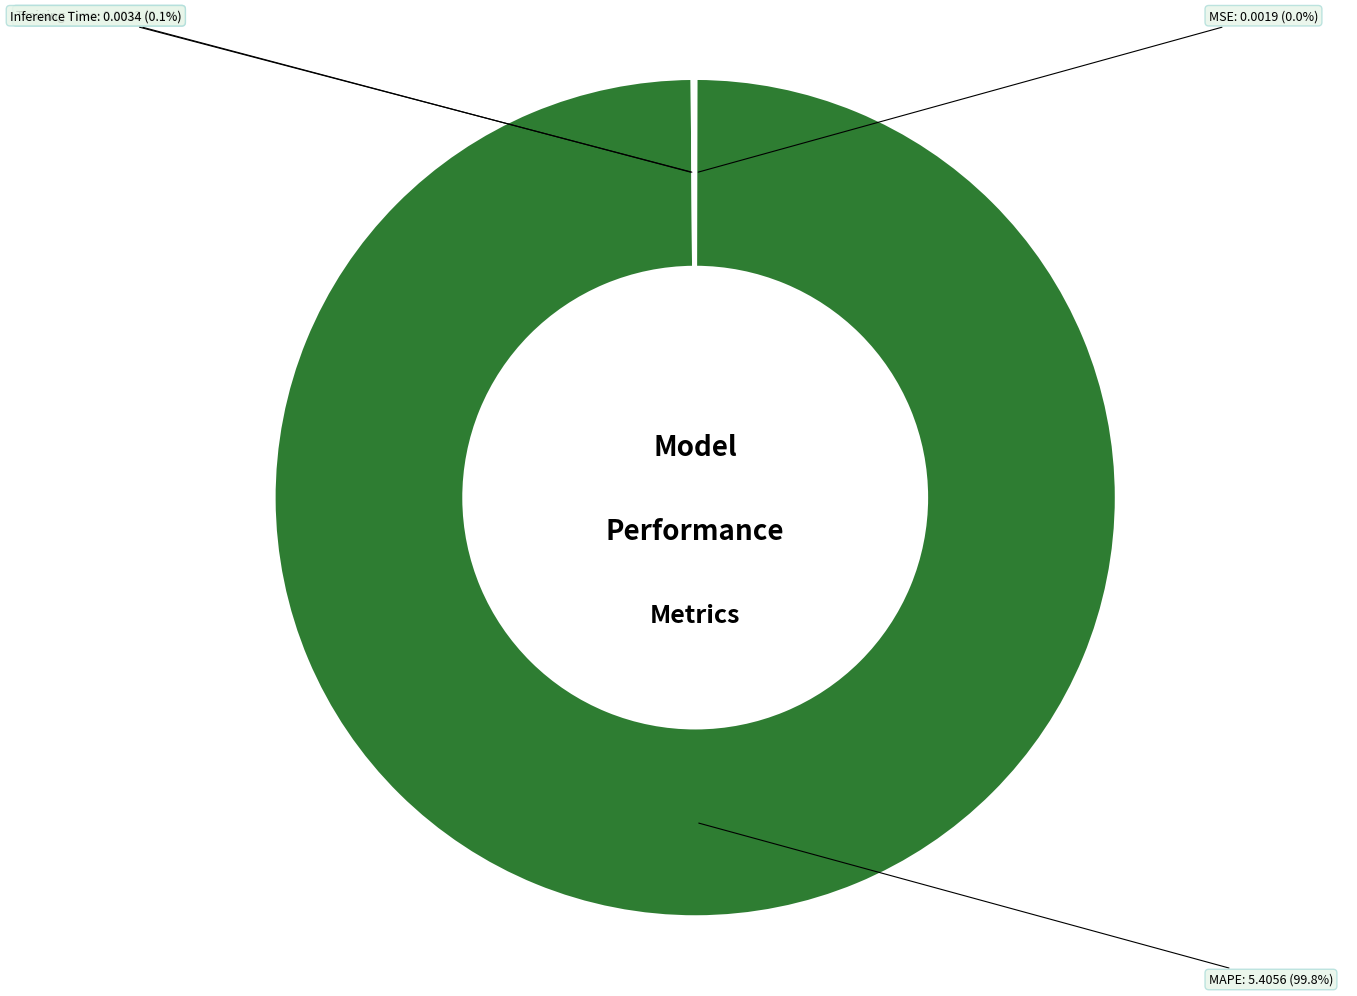

Which slice represents more than half of the pie?

MAPE